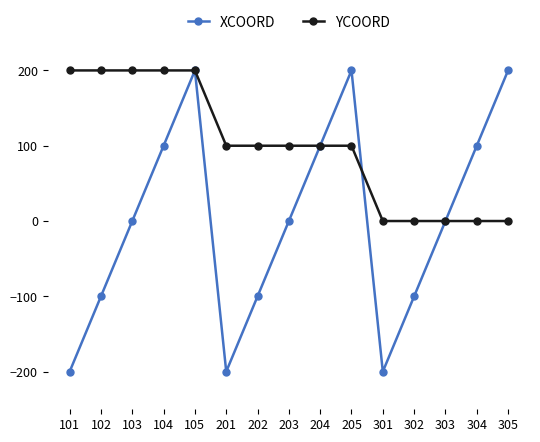

The value of YCOORD at 302 is 72. True or false?

False